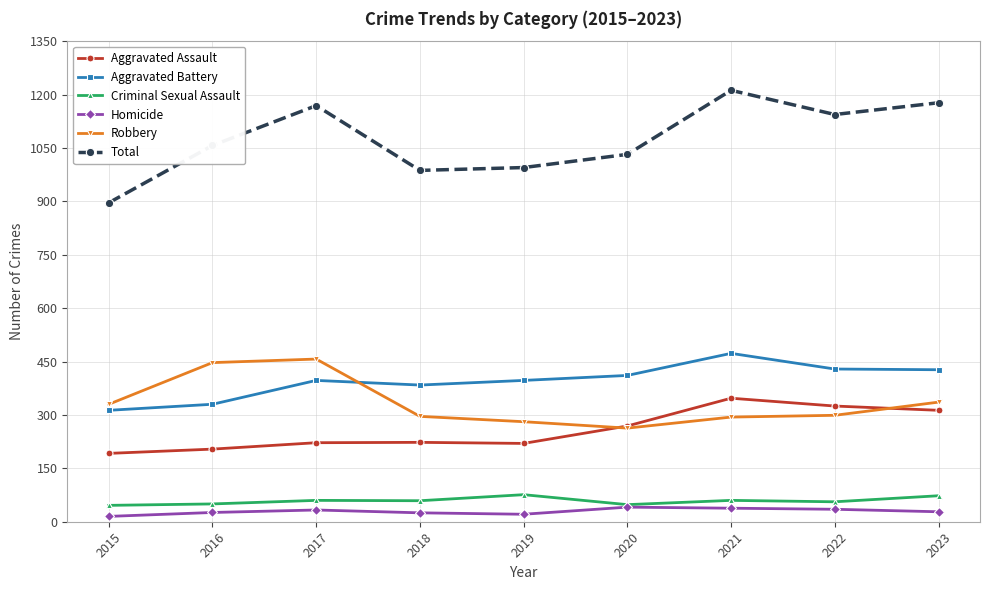

At 2019, list the series in order from largest to smallest.

Total, Aggravated Battery, Robbery, Aggravated Assault, Criminal Sexual Assault, Homicide